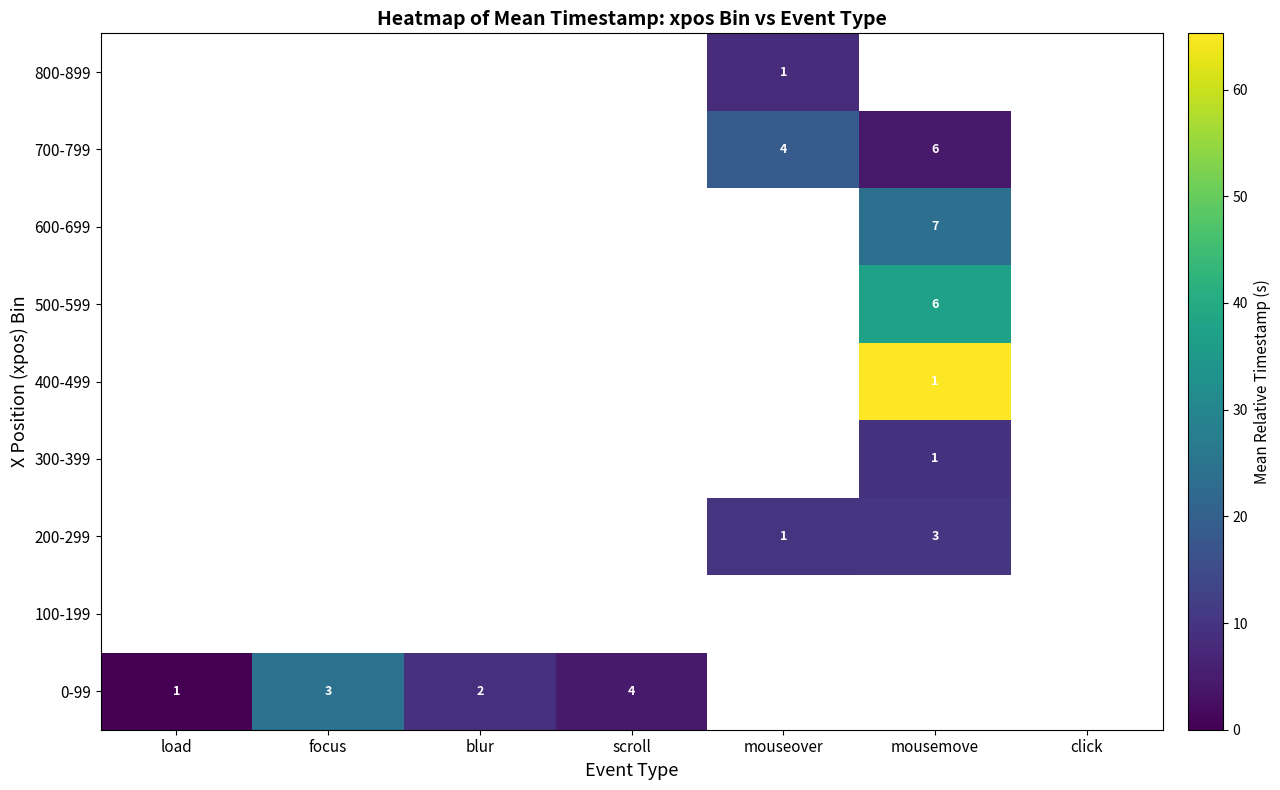

What is the maximum value shown in the chart?

65.3